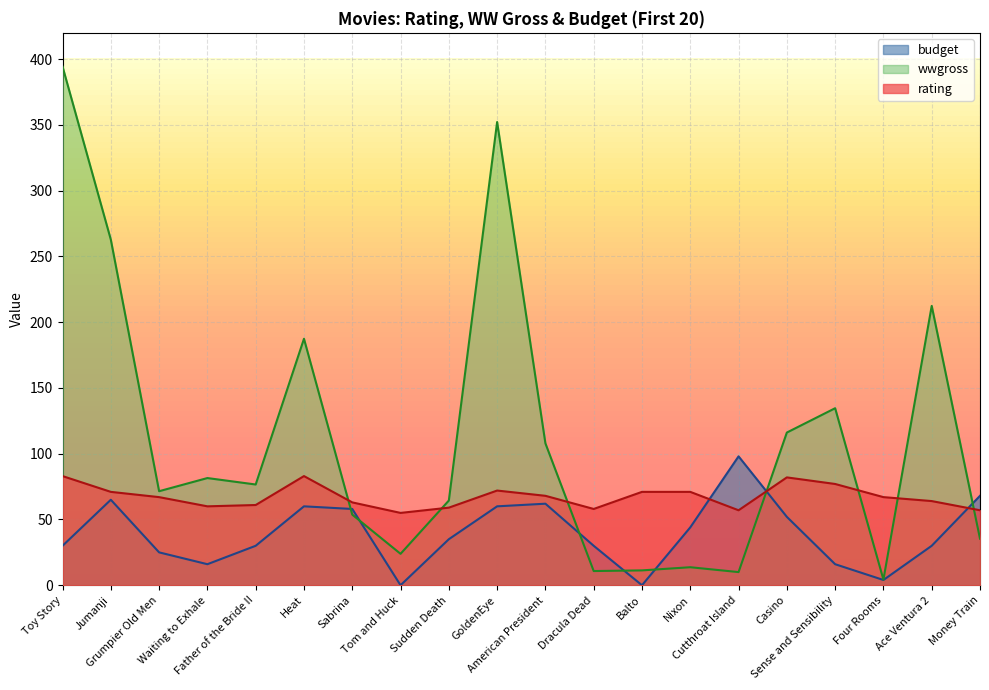

Reading right to left, transcribe all the data shown in this chart.

rating: 57.0	64.0	67.0	77.0	82.0	57.0	71.0	71.0	58.0	68.0	72.0	59.0	55.0	63.0	83.0	61.0	60.0	67.0	71.0	83.0
wwgross_normalized: 35.4	212.4	4.3	134.6	116.1	10.0	13.7	11.3	10.8	107.9	352.2	64.4	23.9	53.7	187.4	76.6	81.5	71.5	262.8	394.4
budget_normalized: 68.0	30.0	4.0	16.0	52.0	98.0	44.0	0.0	30.0	62.0	60.0	35.0	0.0	58.0	60.0	30.0	16.0	25.0	65.0	30.0